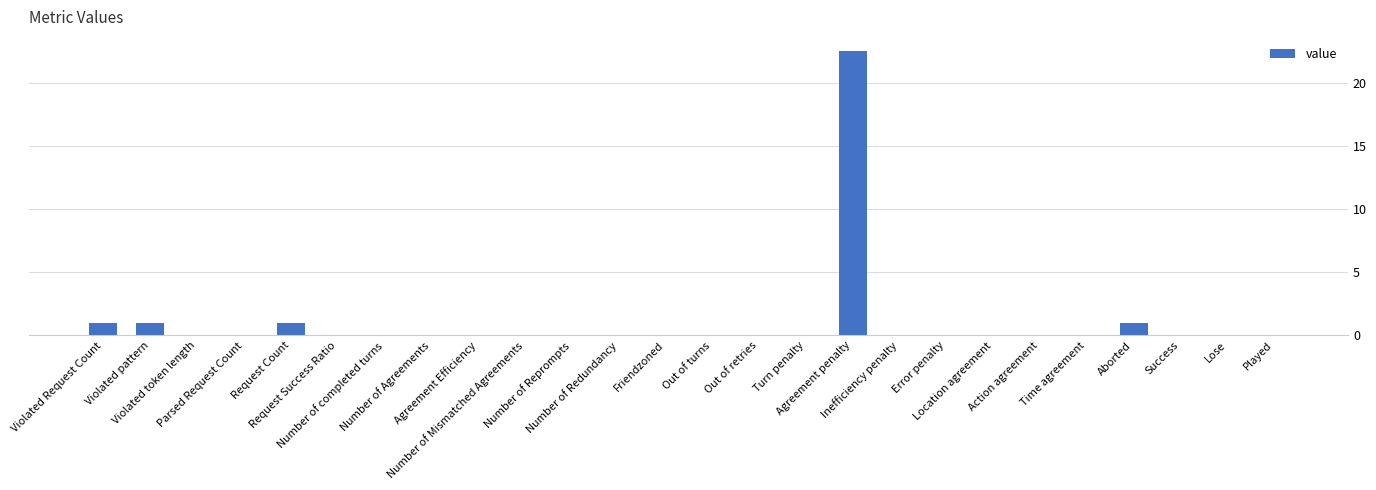

The value at Violated token length is 8.1. True or false?

False